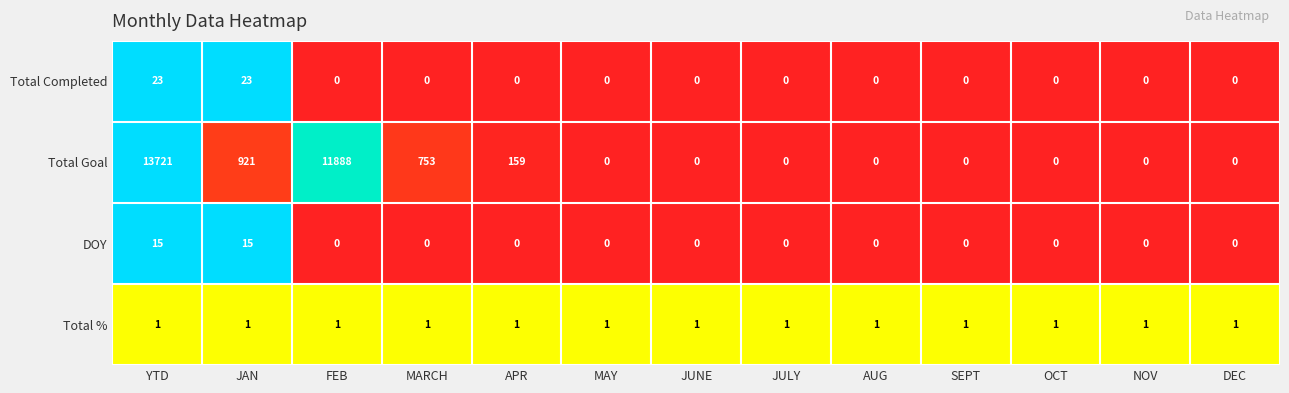

What is the greatest value displayed?

13721